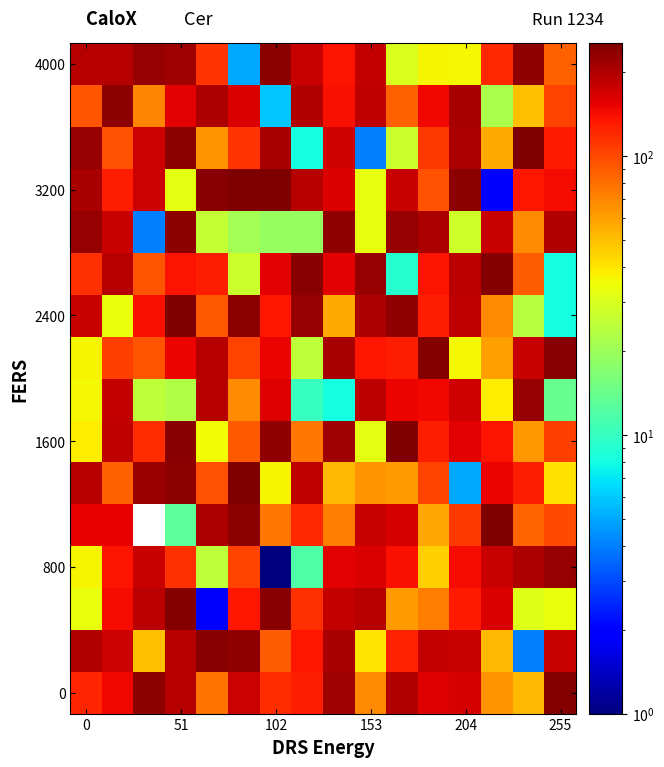

True or false: 4000 has a value of 150.9 at 255.

False